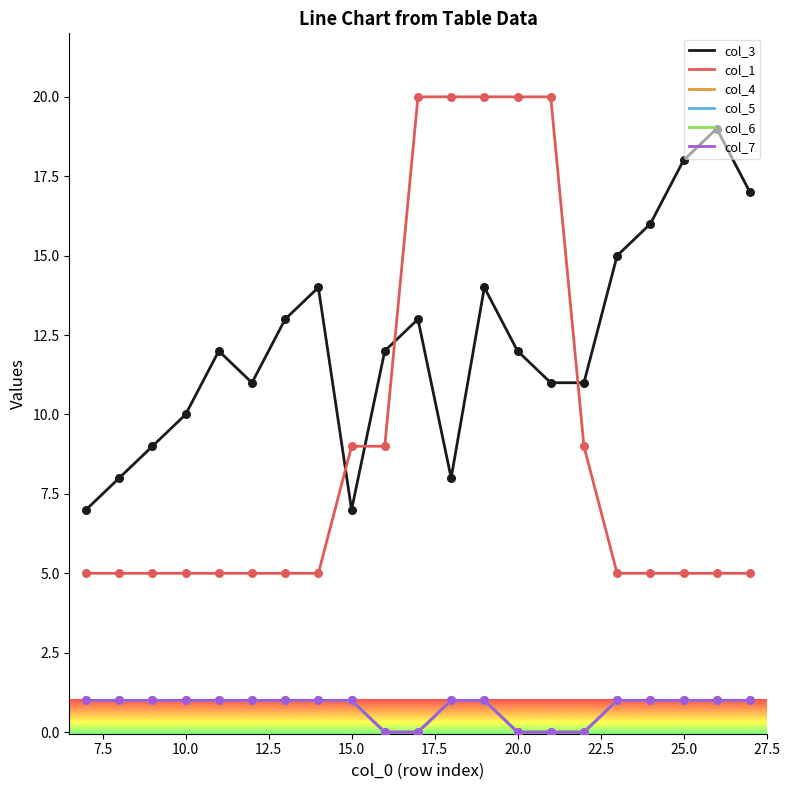

Which series has the largest total across all categories?

col_3